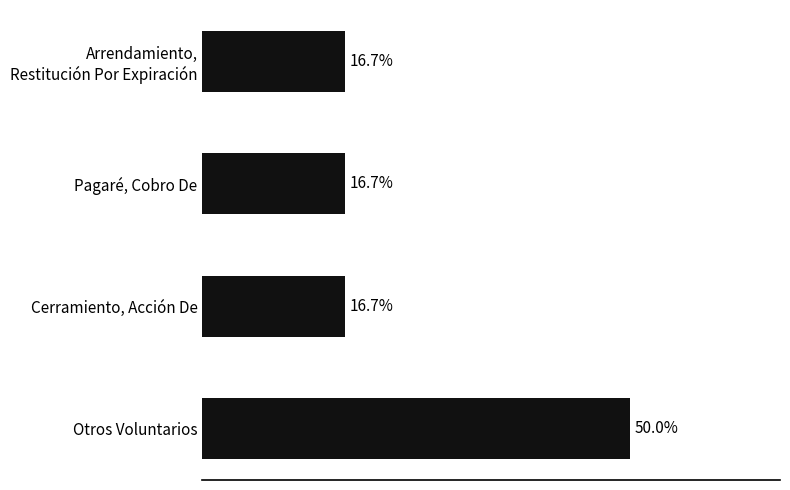

Does the chart contain any negative values?

No